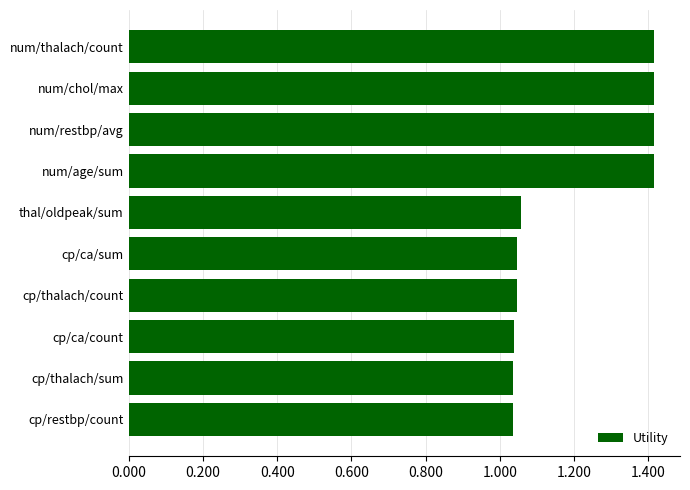

How many distinct data groups are displayed?

1